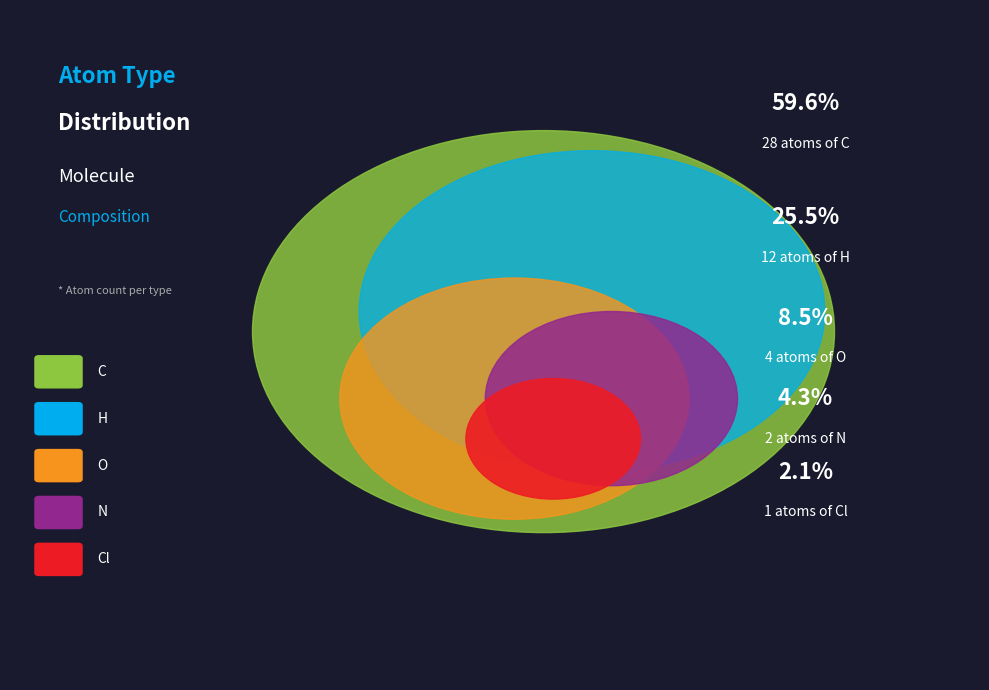

Approximately how many times larger is the value at N compared to C?

0.1